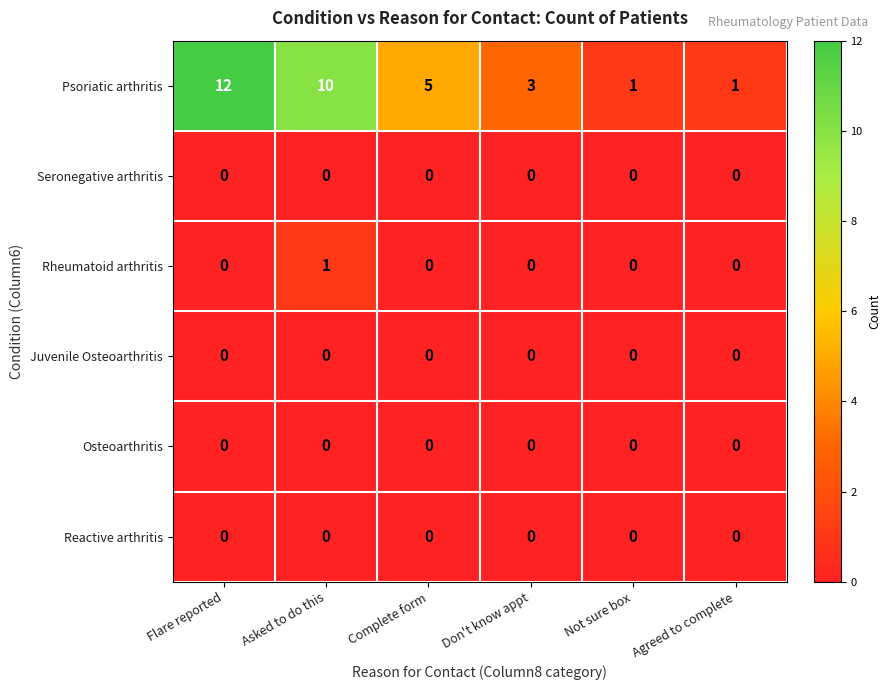

Which series has the largest total across all categories?

Psoriatic arthritis